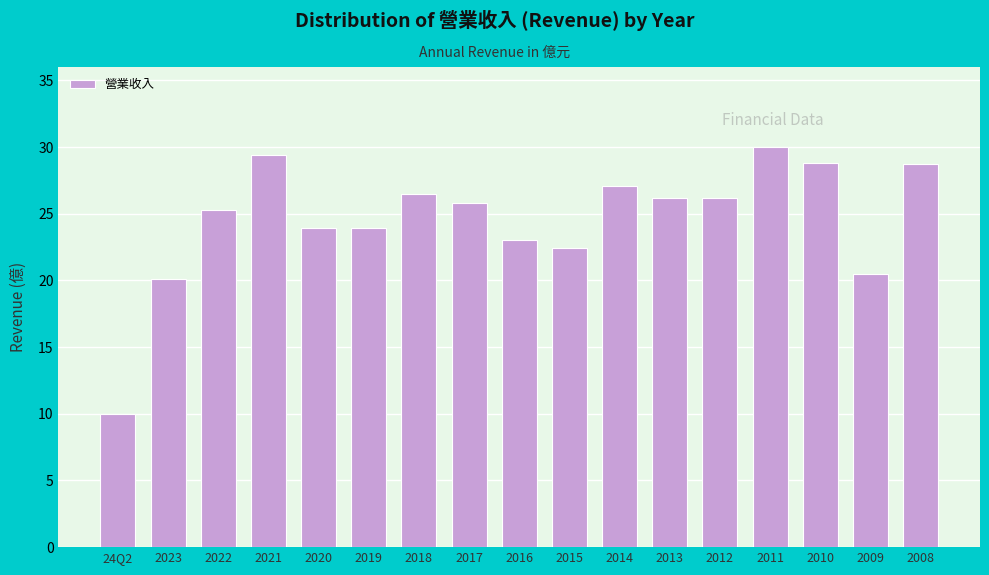

Is it true that the value at 2018 is 26.5?

True